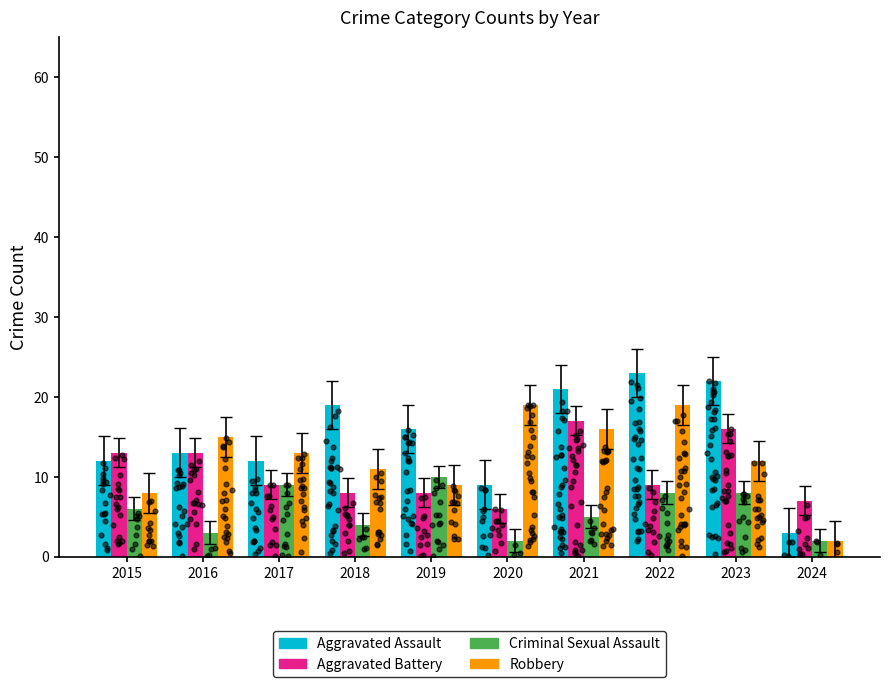

At which category is the sum across all series the highest?

2021